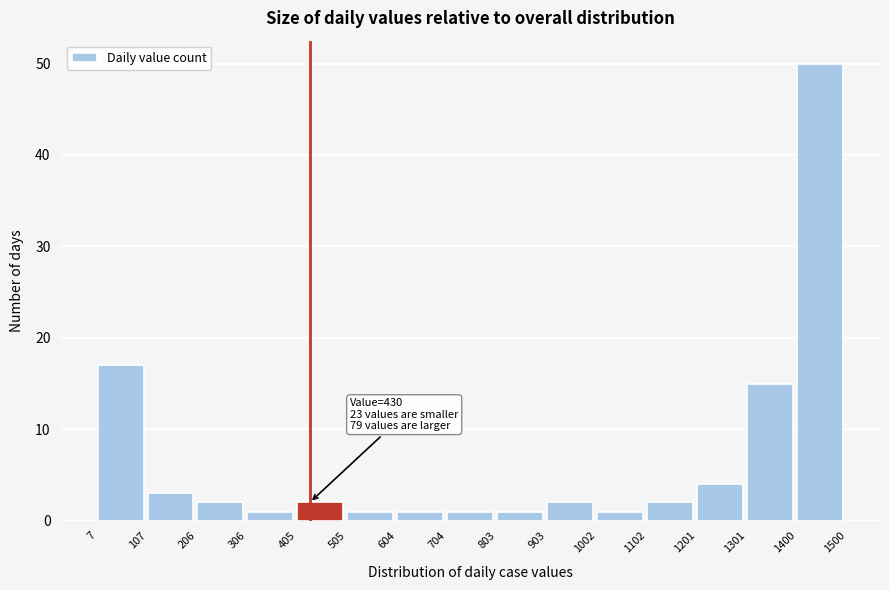

Which range on the x-axis has the tallest bar?

1400 to 1500